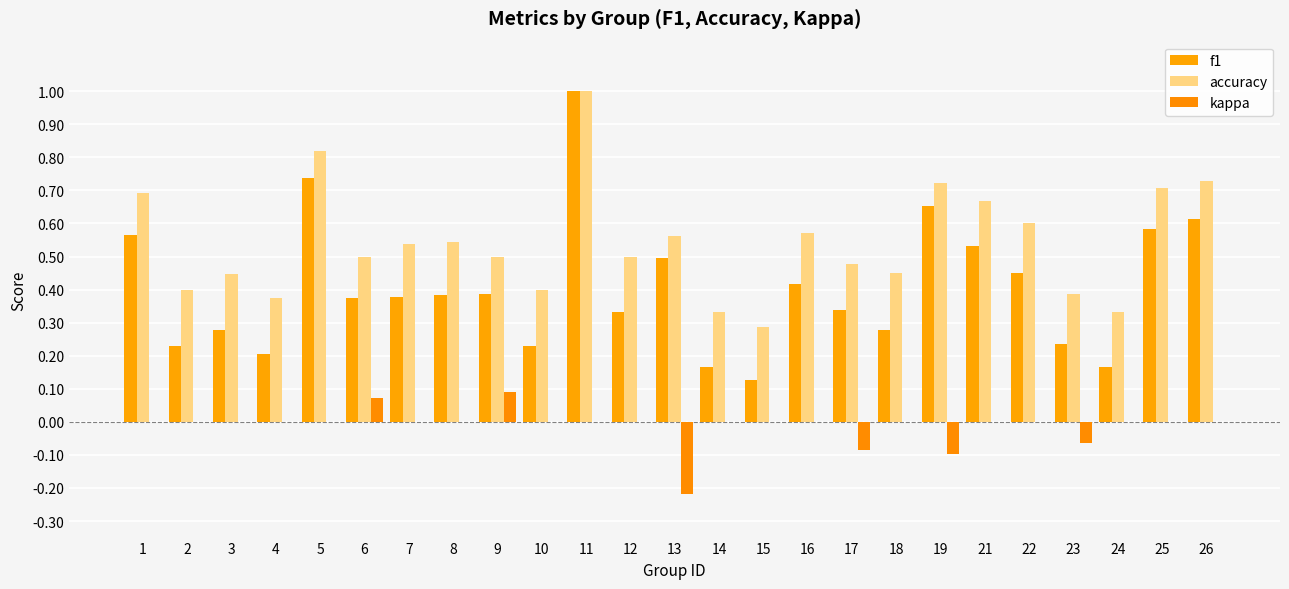

Count the number of categories in the chart.

25